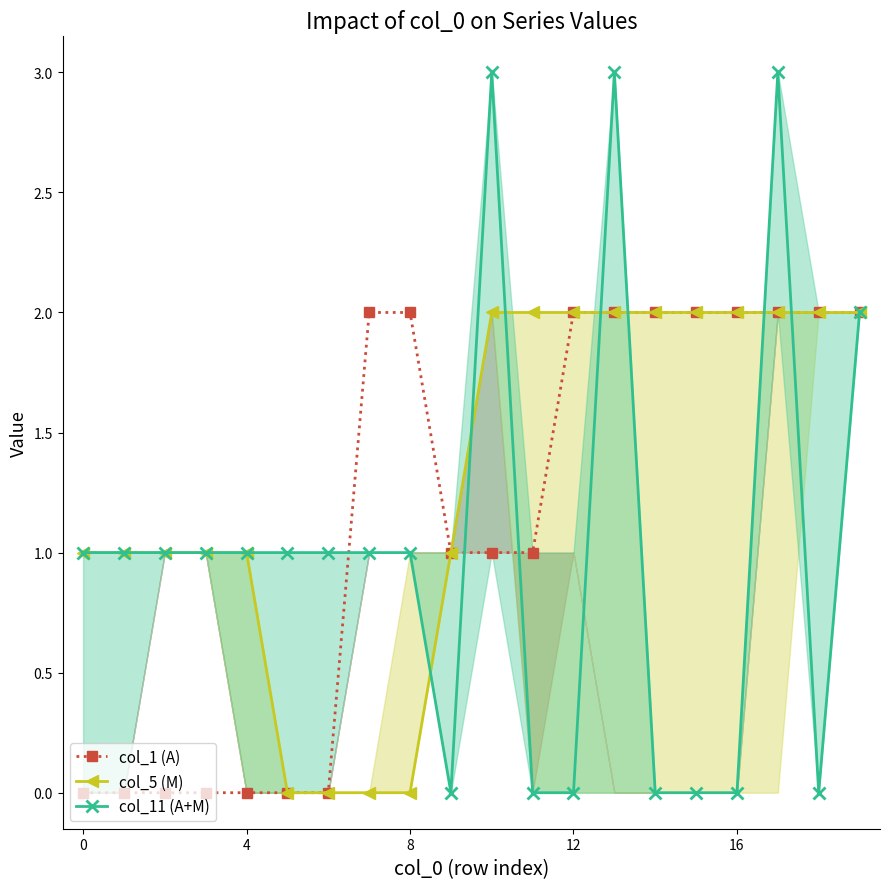

How many col_1 (A) values are between 0 and 2?

20